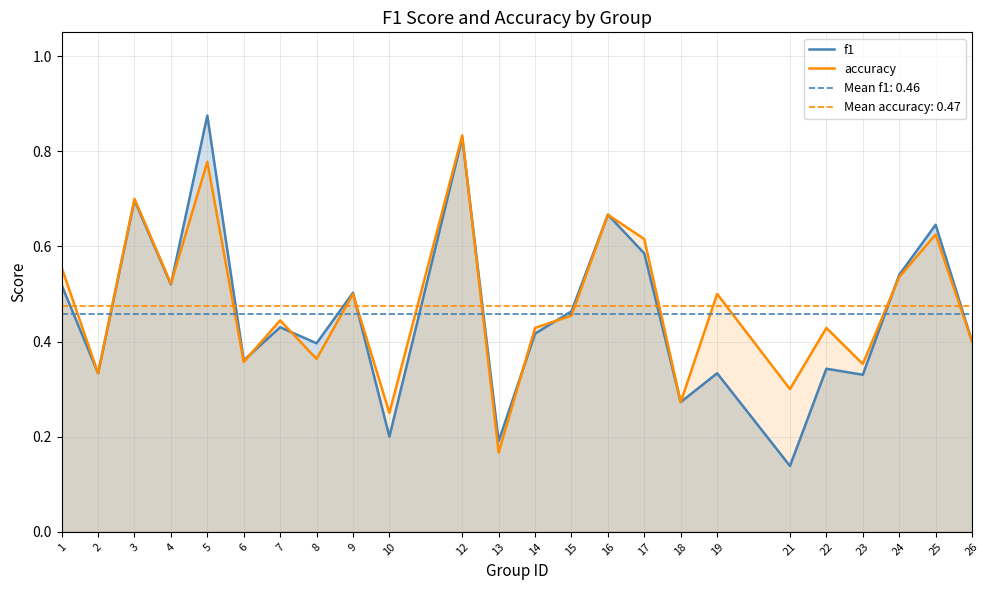

Where is f1 nearest to the value 0?

21